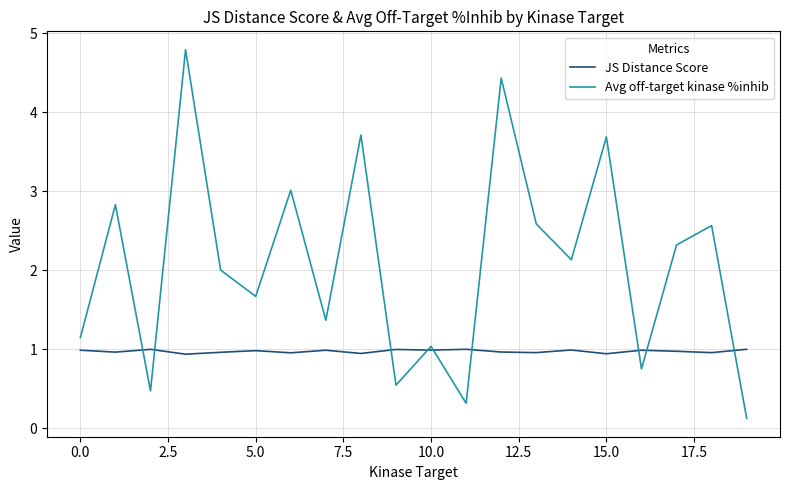

Which series has the largest total across all categories?

Avg off-target kinase %inhib